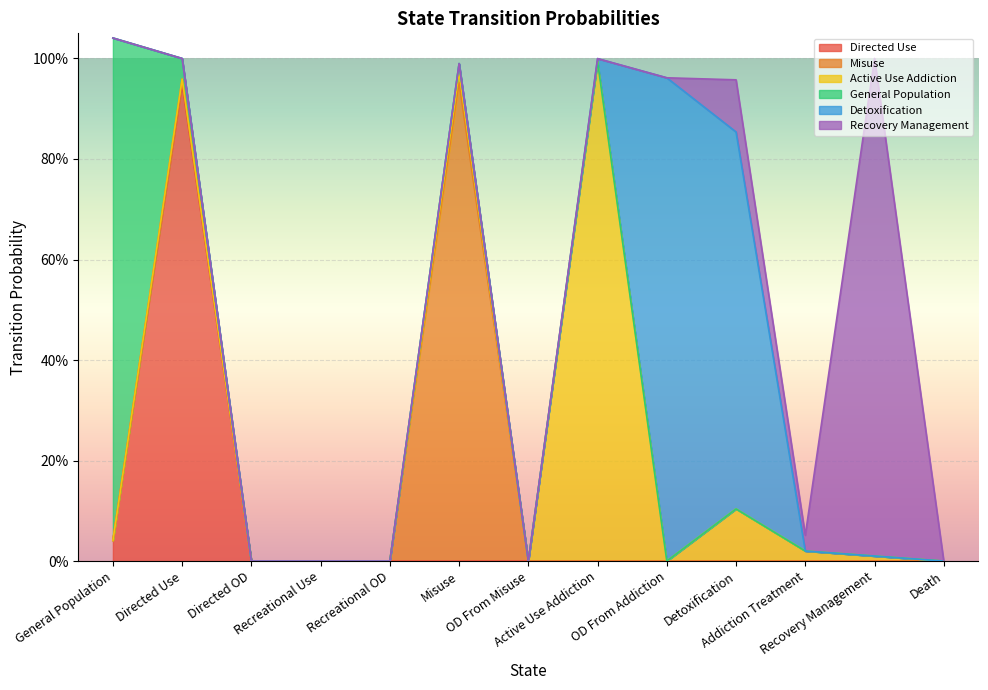

What are all the series names shown in the legend?

Directed Use, Misuse, Active Use Addiction, General Population, Detoxification, Recovery Management